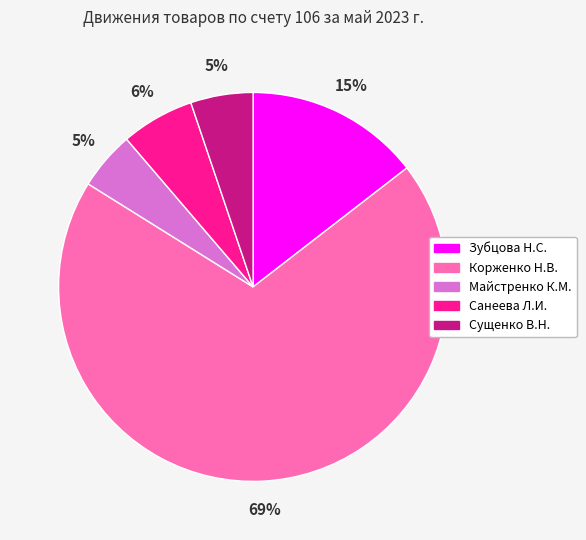

Which has a higher value, Майстренко К.М. or Корженко Н.В.?

Корженко Н.В.